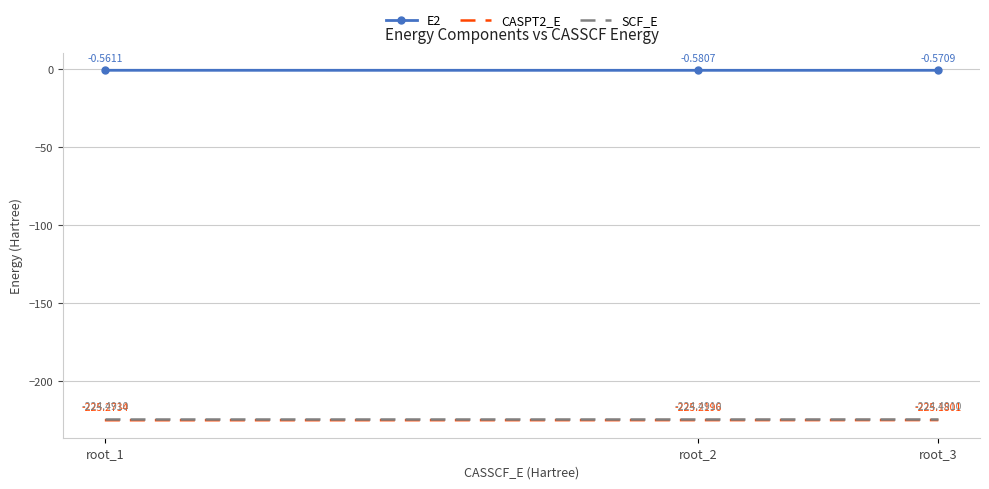

What value does the CASPT2_E series have at root_2?

-225.2